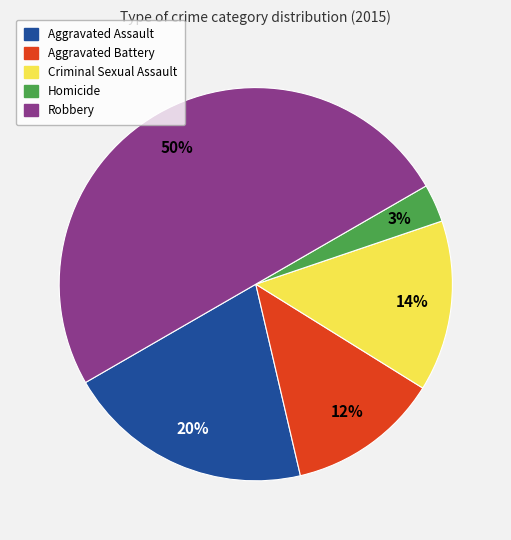

How many slices are in this pie chart?

5